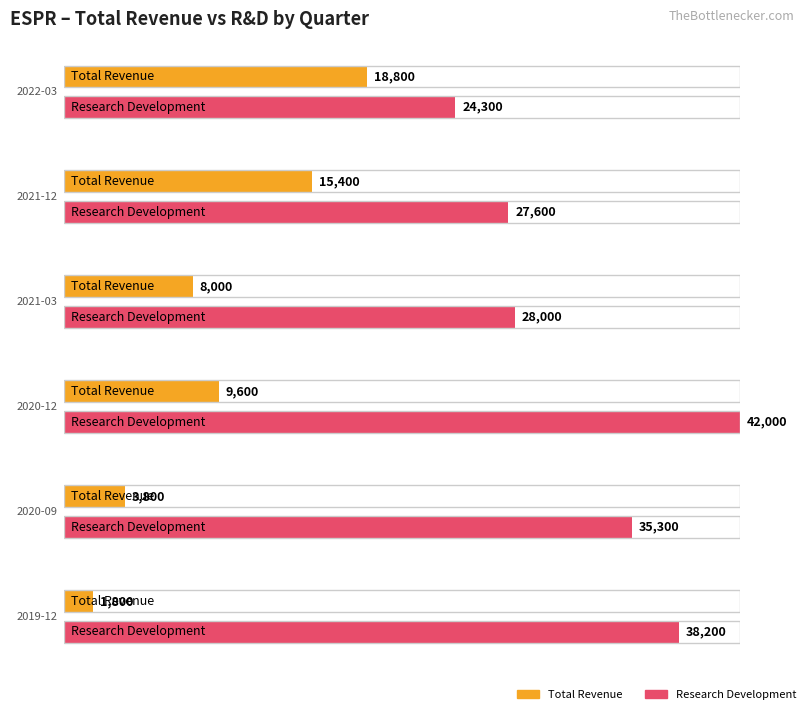

At which label does Total Revenue first exceed 9600?

2022-03-31